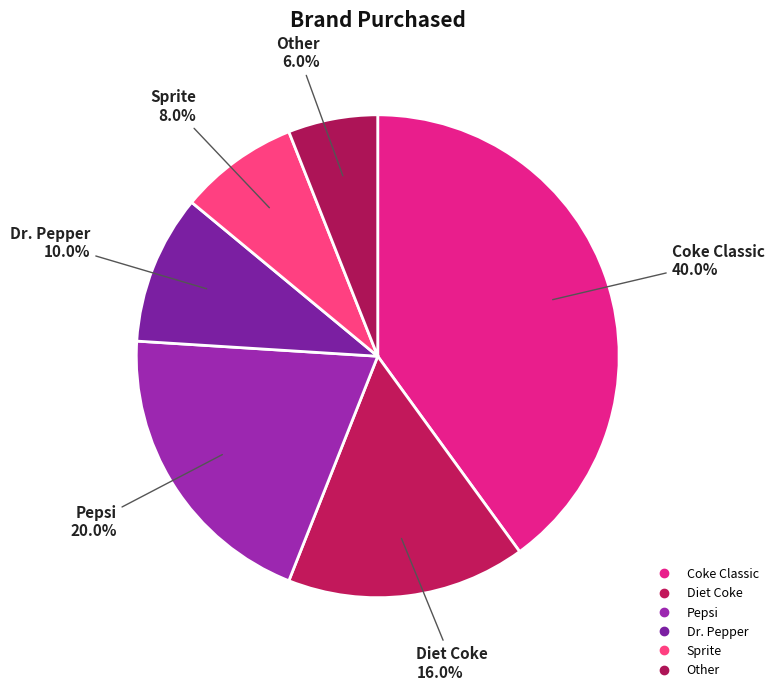

How many segments does this pie chart have?

6